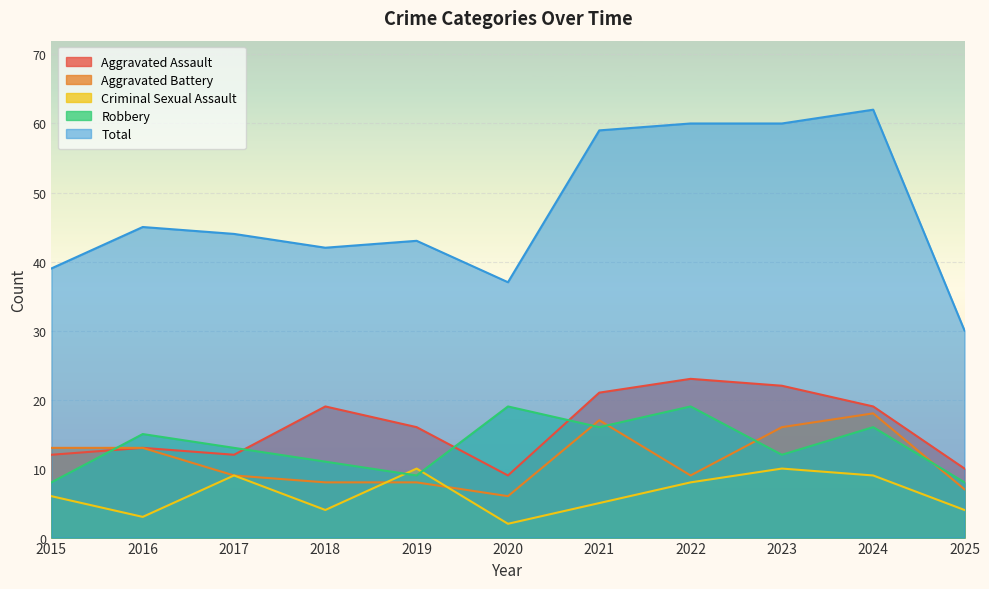

At which category is the sum across all series the highest?

2024